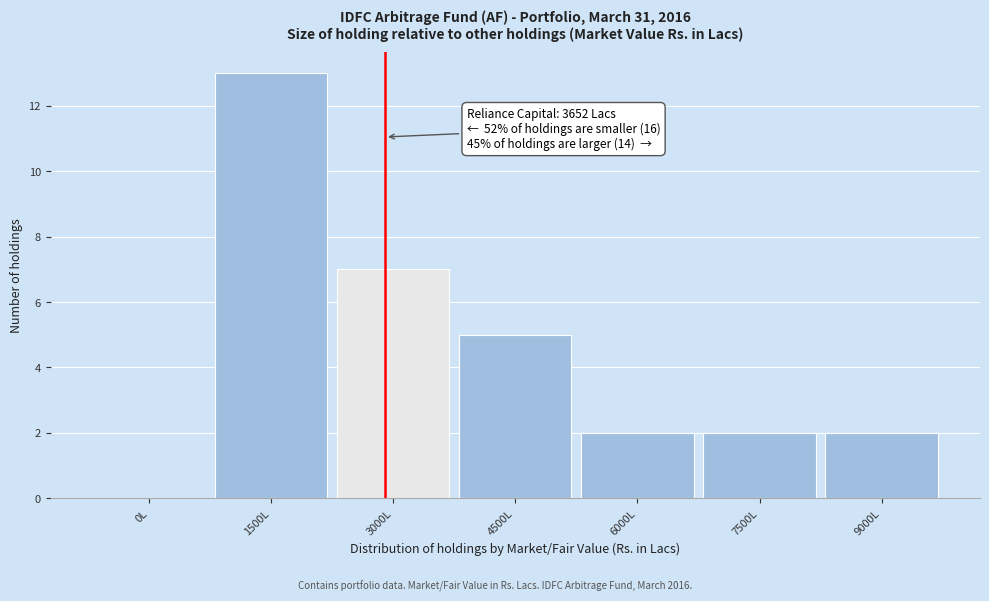

Reading right to left, extract all data points from this chart.

9000L=2	7500L=2	6000L=2	4500L=5	3000L=7	1500L=13	0L=0